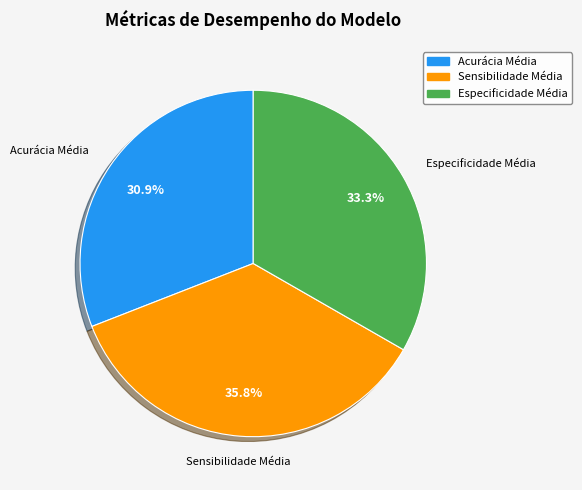

Combined, what portion of the pie is Sensibilidade Média and Acurácia Média?

66.7%